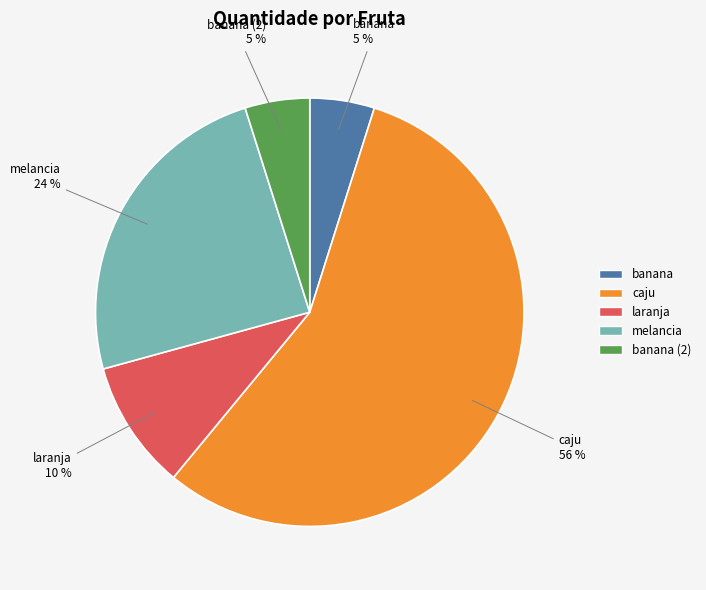

How many slices are in this pie chart?

5